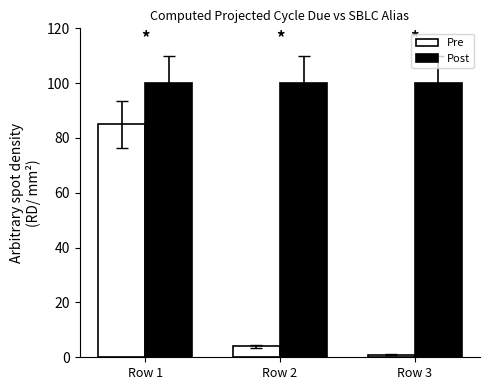

What is the average value of the Post series?

100.0